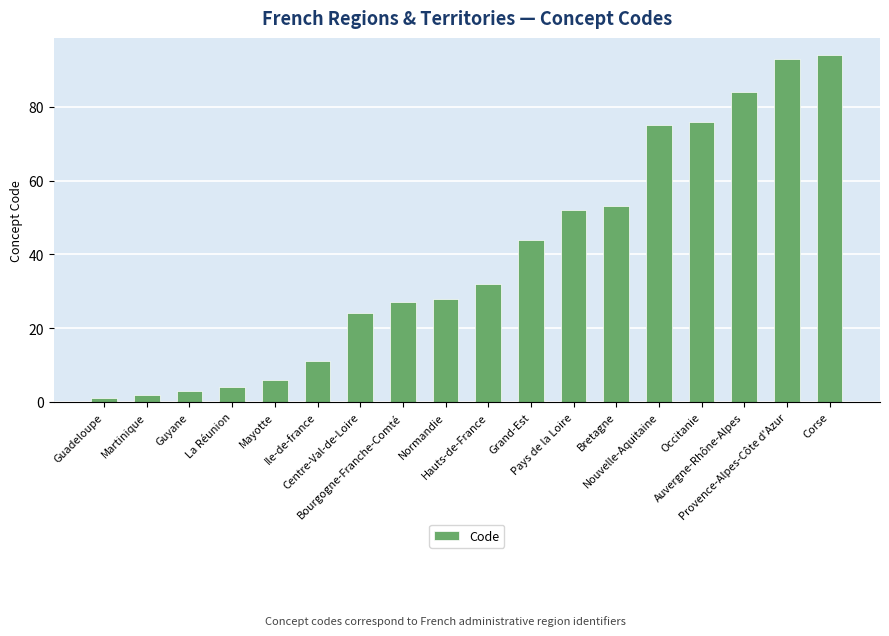

Between Ile-de-france and Nouvelle-Aquitaine, which is larger?

Nouvelle-Aquitaine